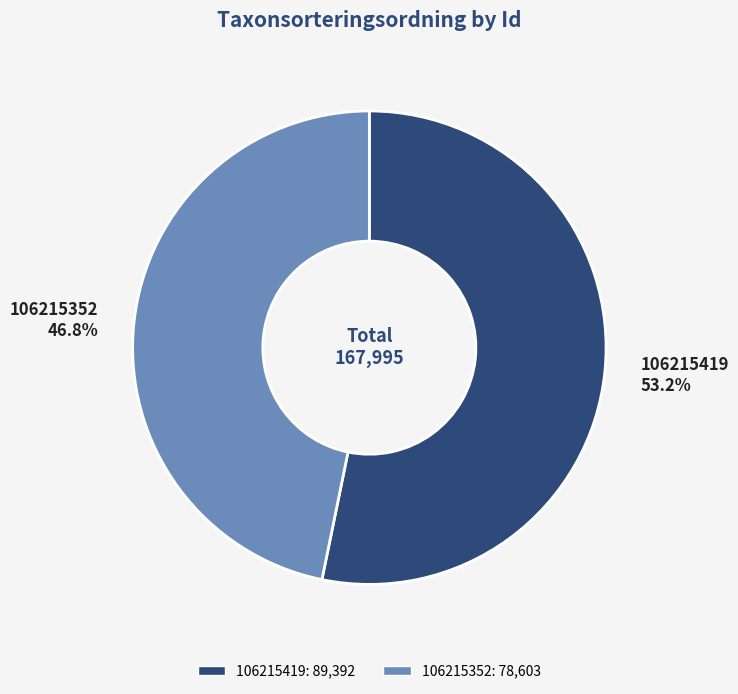

Rank the categories by value from highest to lowest.

106215419, 106215352